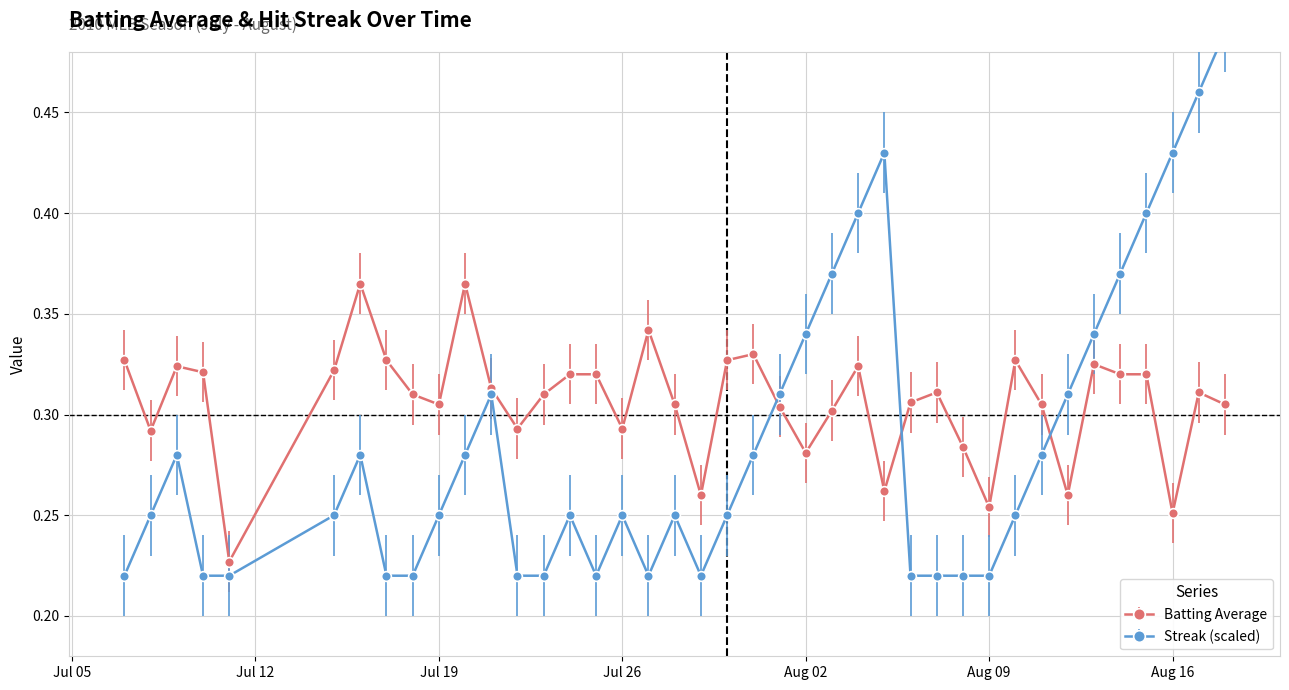

True or false: Streak and Batting Average intersect in this chart.

True